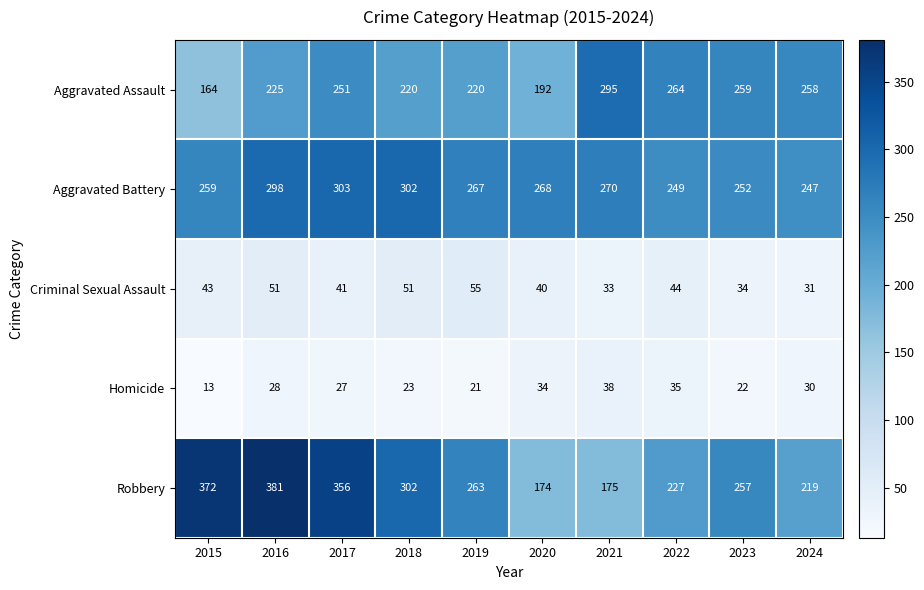

At how many categories does at least one series exceed 129?

10